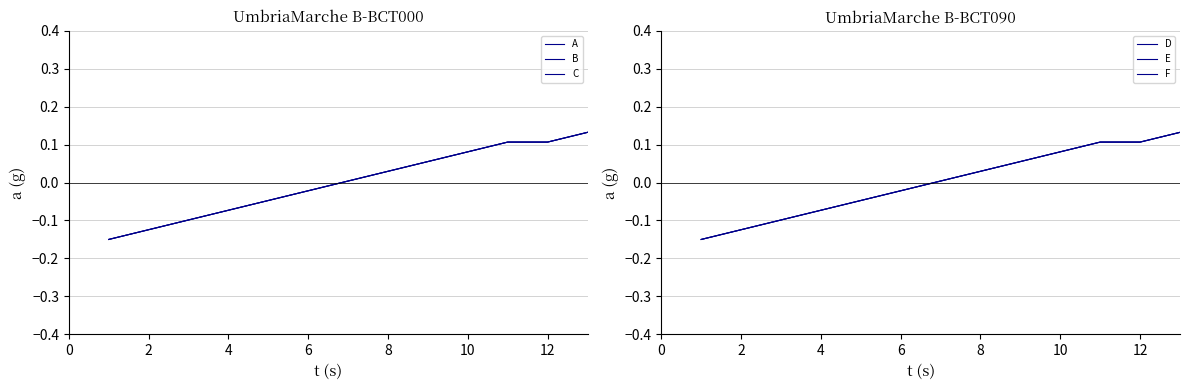

How many distinct data groups are displayed?

6